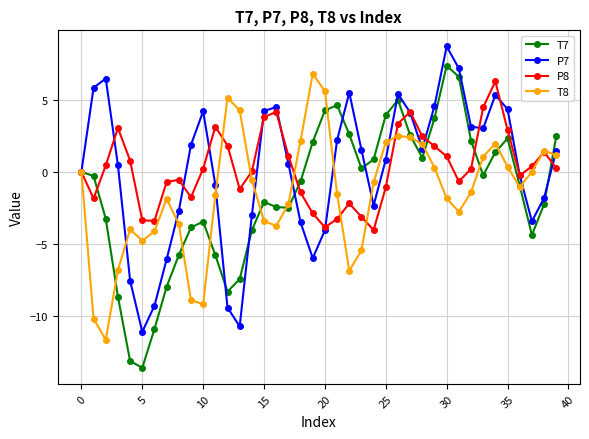

What is the smallest value displayed?

-13.6